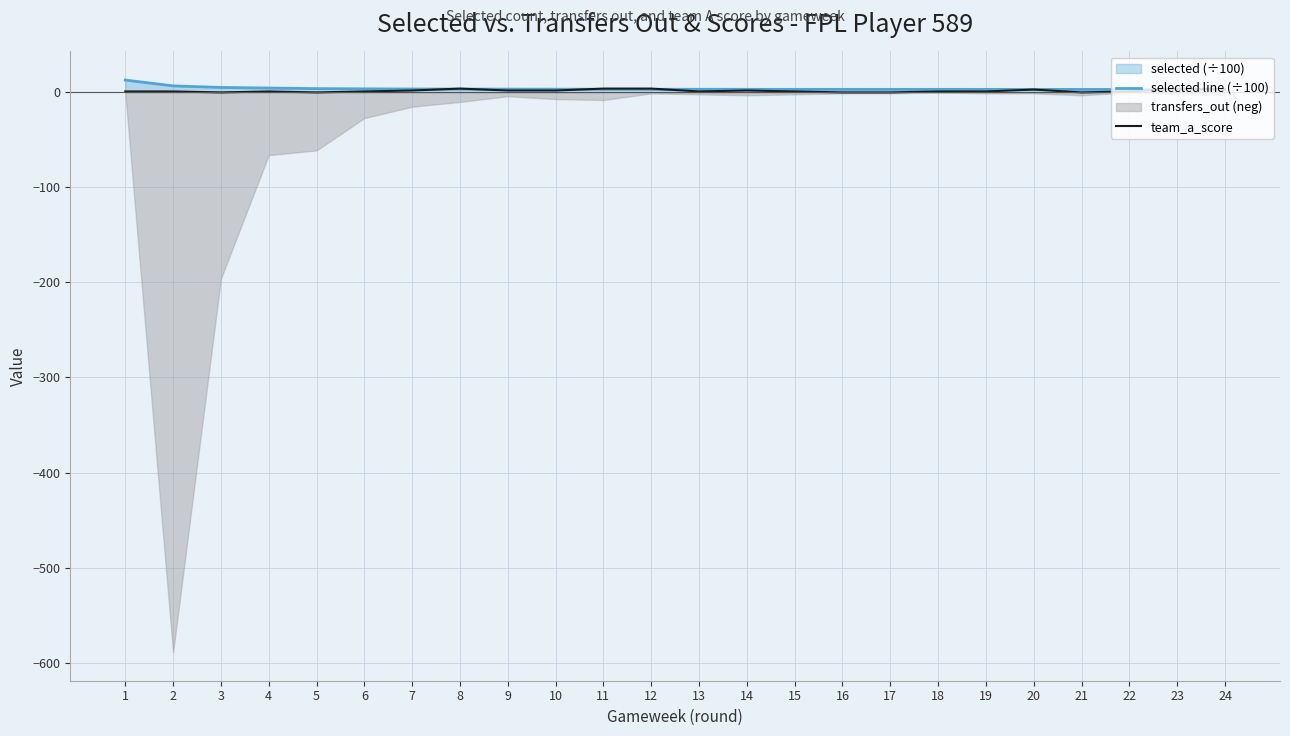

The team_a_score series shows 0.0 at 16. True or false?

True